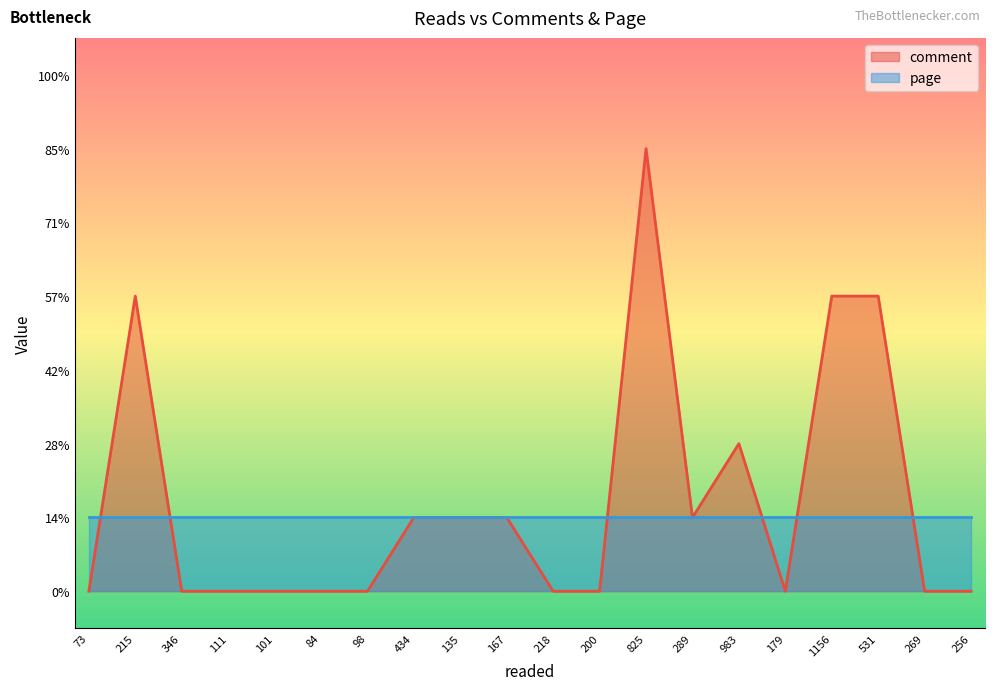

Which category has the highest value across all series?

825